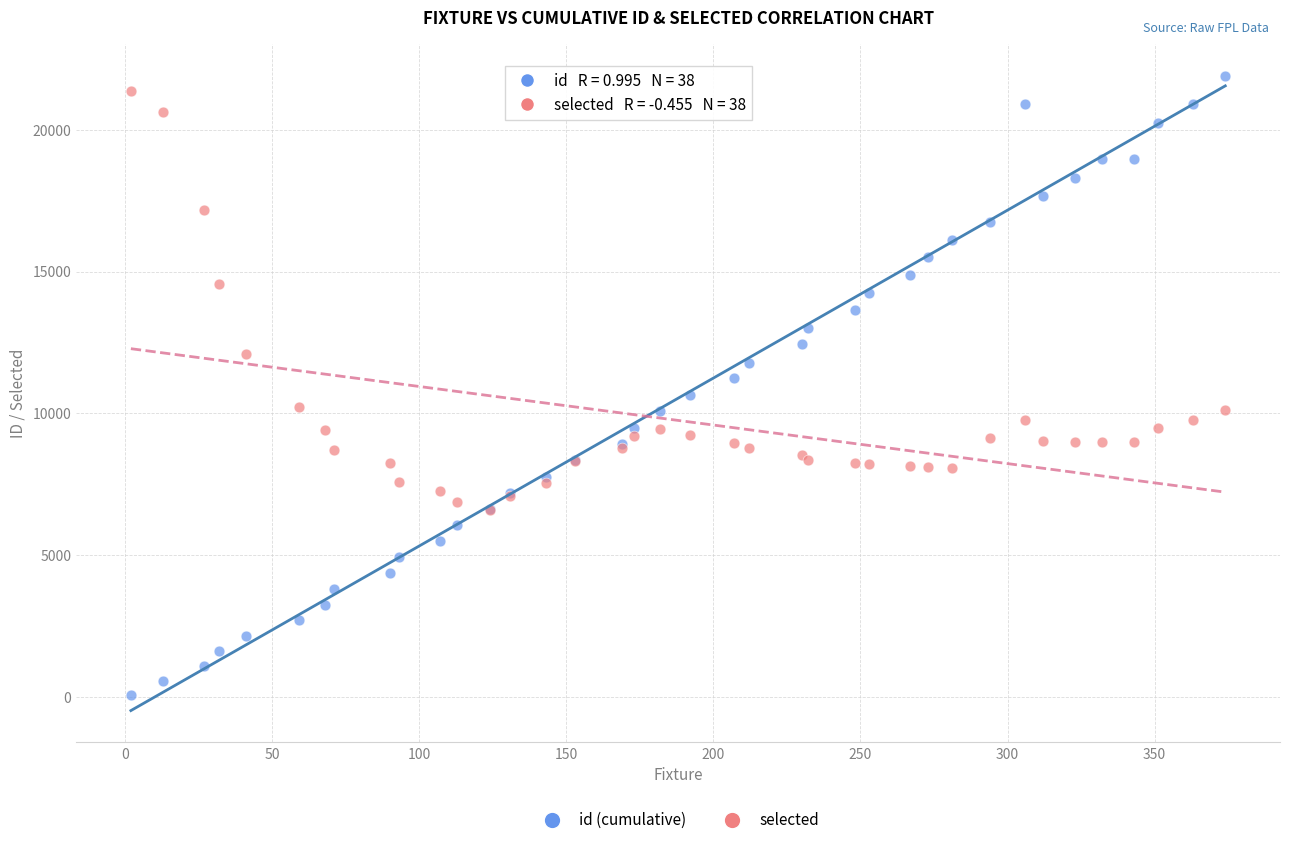

Which series has the largest Y range (max minus min)?

id (cumulative)